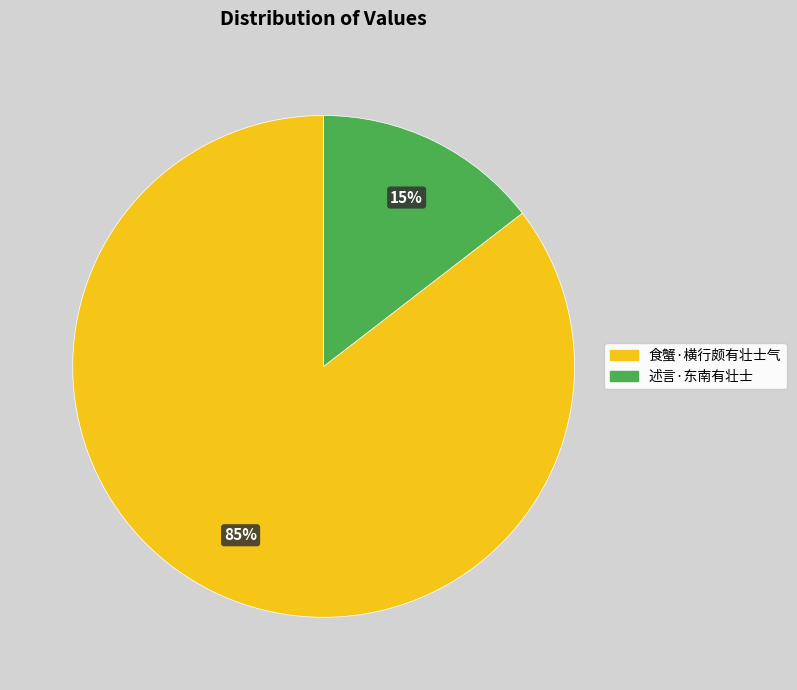

Between 食蟹·横行颇有壮士气 and 述言·东南有壮士, which is larger?

食蟹·横行颇有壮士气